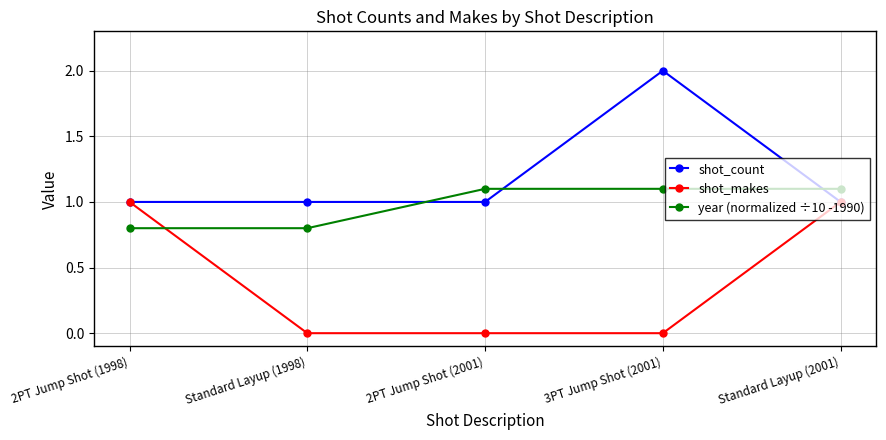

What is the label of the 2nd point from the right?

3PT Jump Shot (2001)